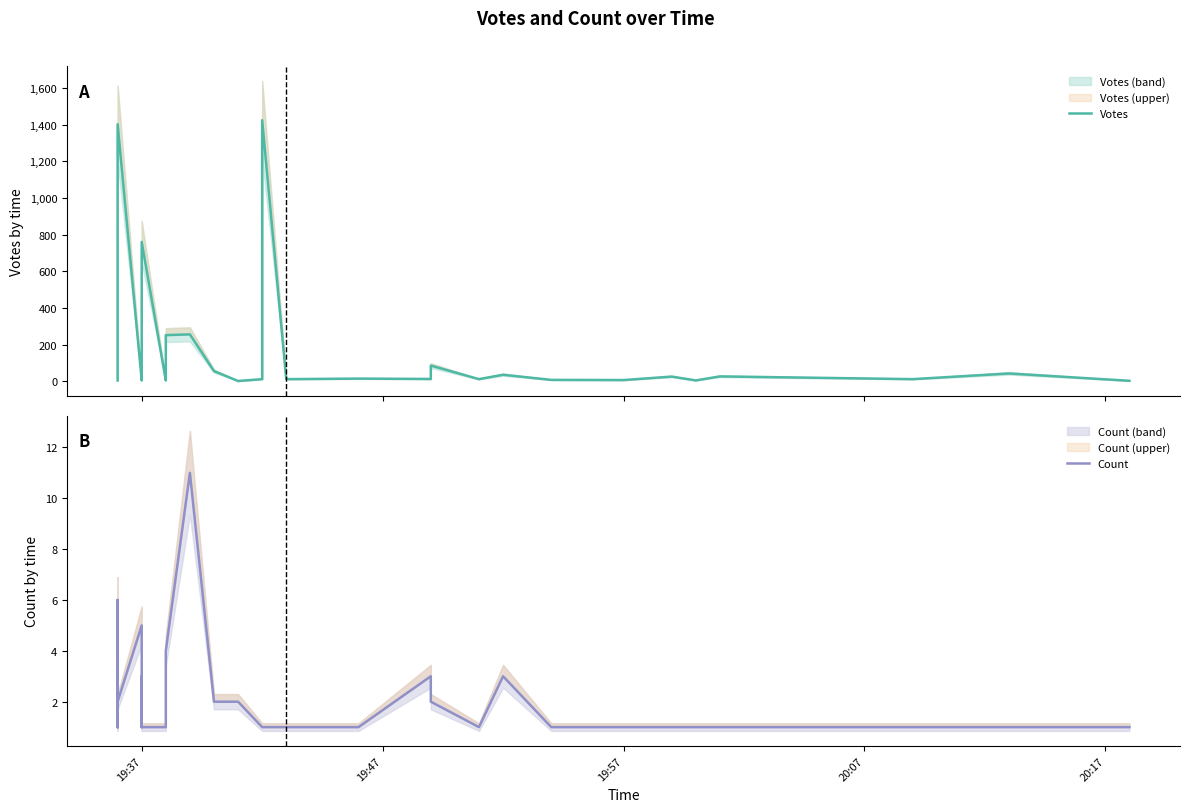

How many data points in Votes are above 26?

19